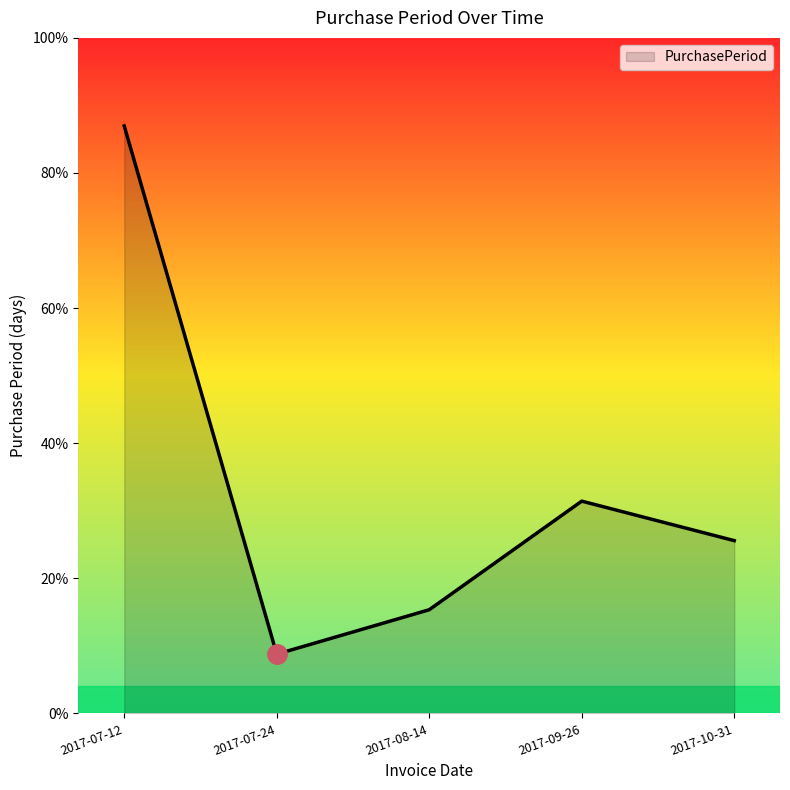

True or false: the data has more than 2 interior local peaks.

False